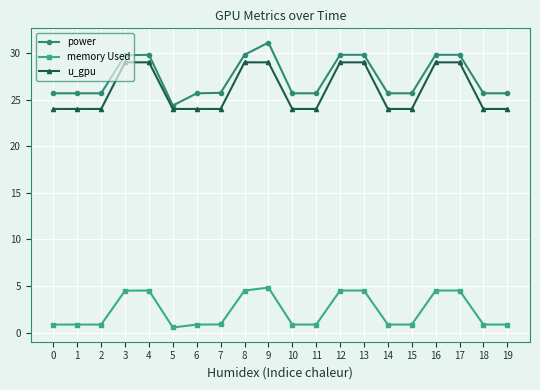

List the series in order of their peak value, highest first.

power, u_gpu, memory Used